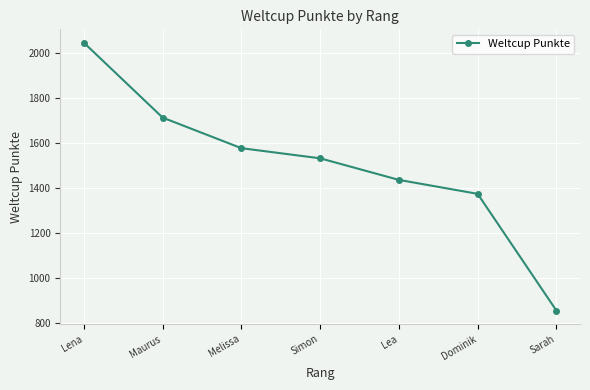

True or false: the data shows 855 at Sarah.

True